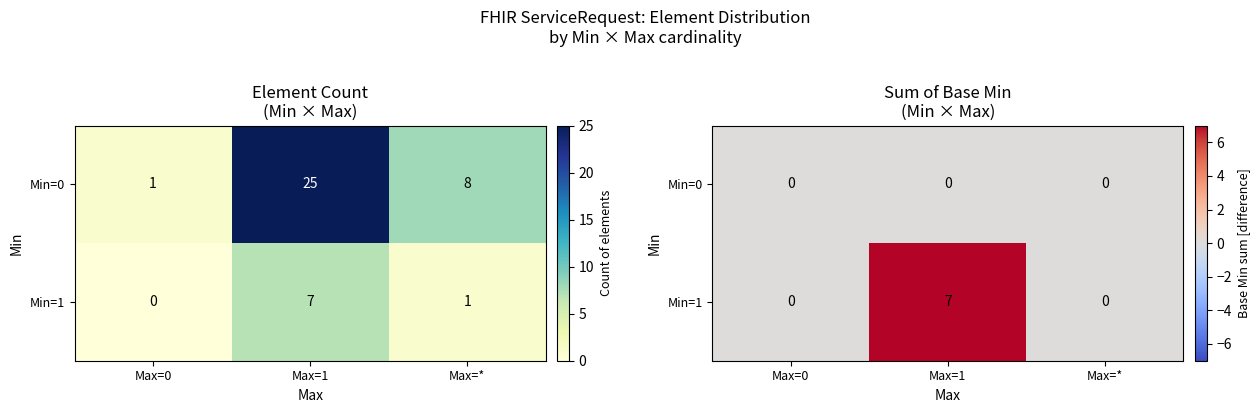

At which label does Min=0 reach its minimum?

Max=0